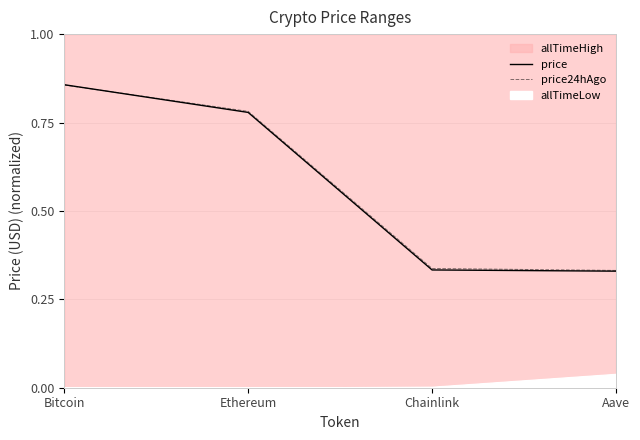

Count the price24hAgo values in the range 0 to 1.

4